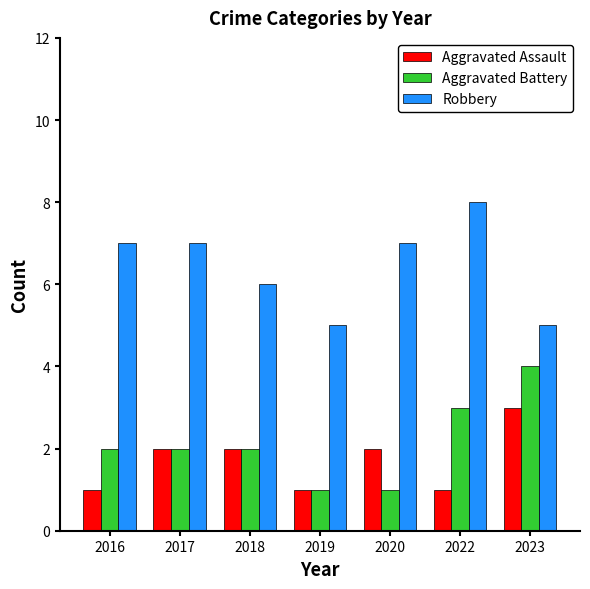

Reading left to right, list all the values displayed in this chart.

Aggravated Assault: 2016=1	2017=2	2018=2	2019=1	2020=2	2022=1	2023=3
Aggravated Battery: 2016=2	2017=2	2018=2	2019=1	2020=1	2022=3	2023=4
Robbery: 2016=7	2017=7	2018=6	2019=5	2020=7	2022=8	2023=5